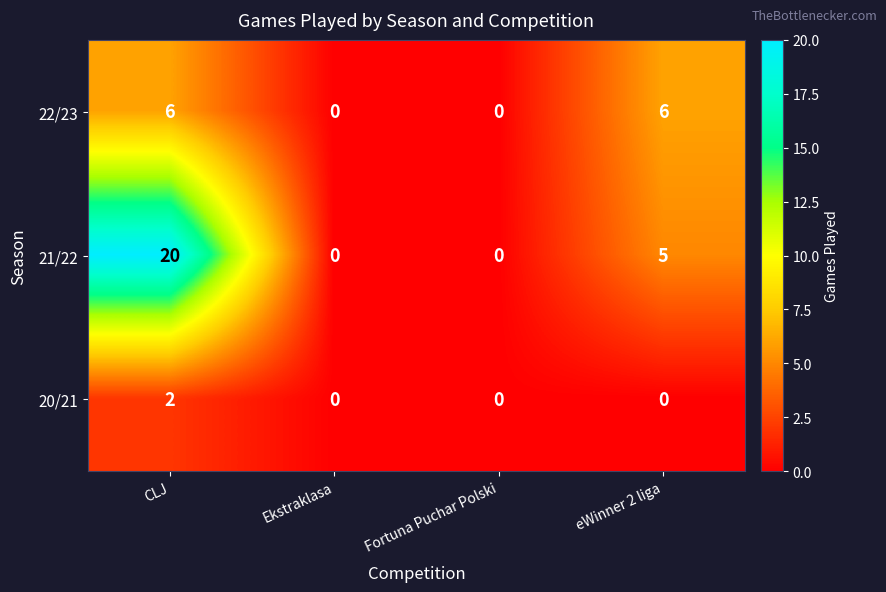

Rank the series by their maximum value, from lowest to highest.

20/21, 22/23, 21/22